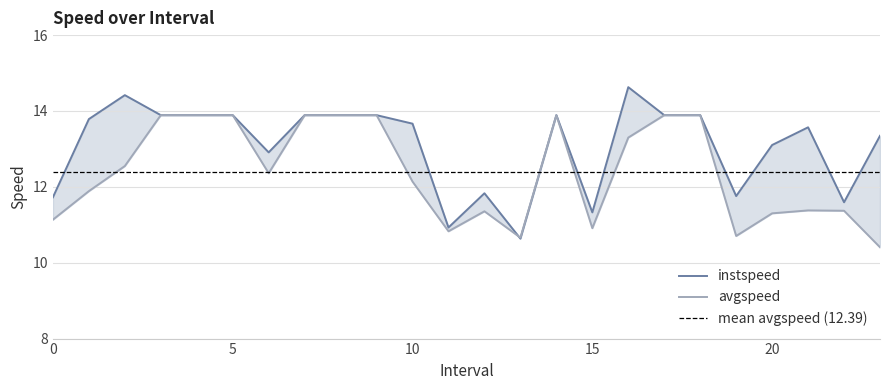

What is the difference between the second highest and minimum values in the instspeed series?

3.8